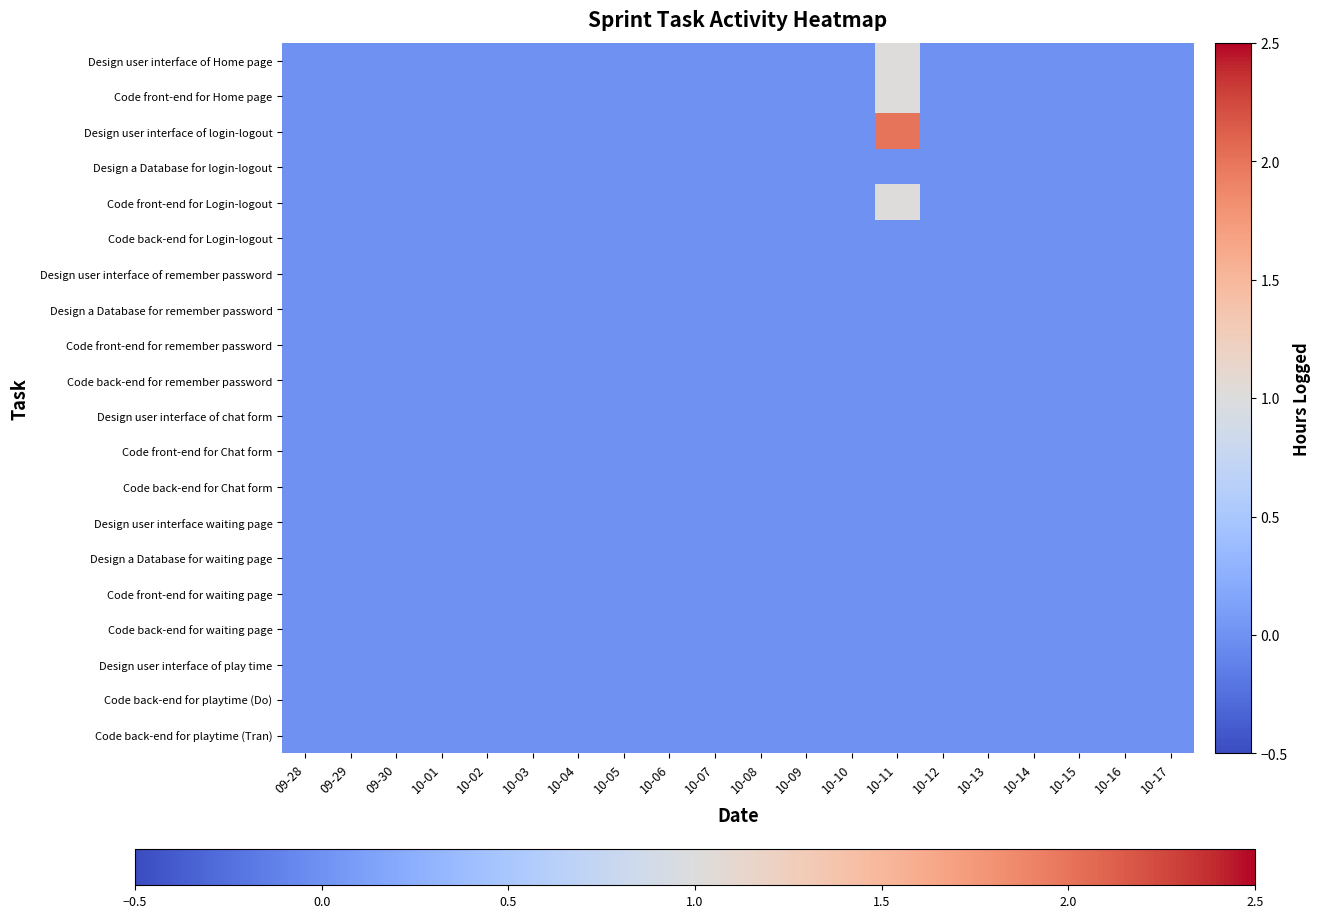

At how many categories does at least one series exceed 0?

1